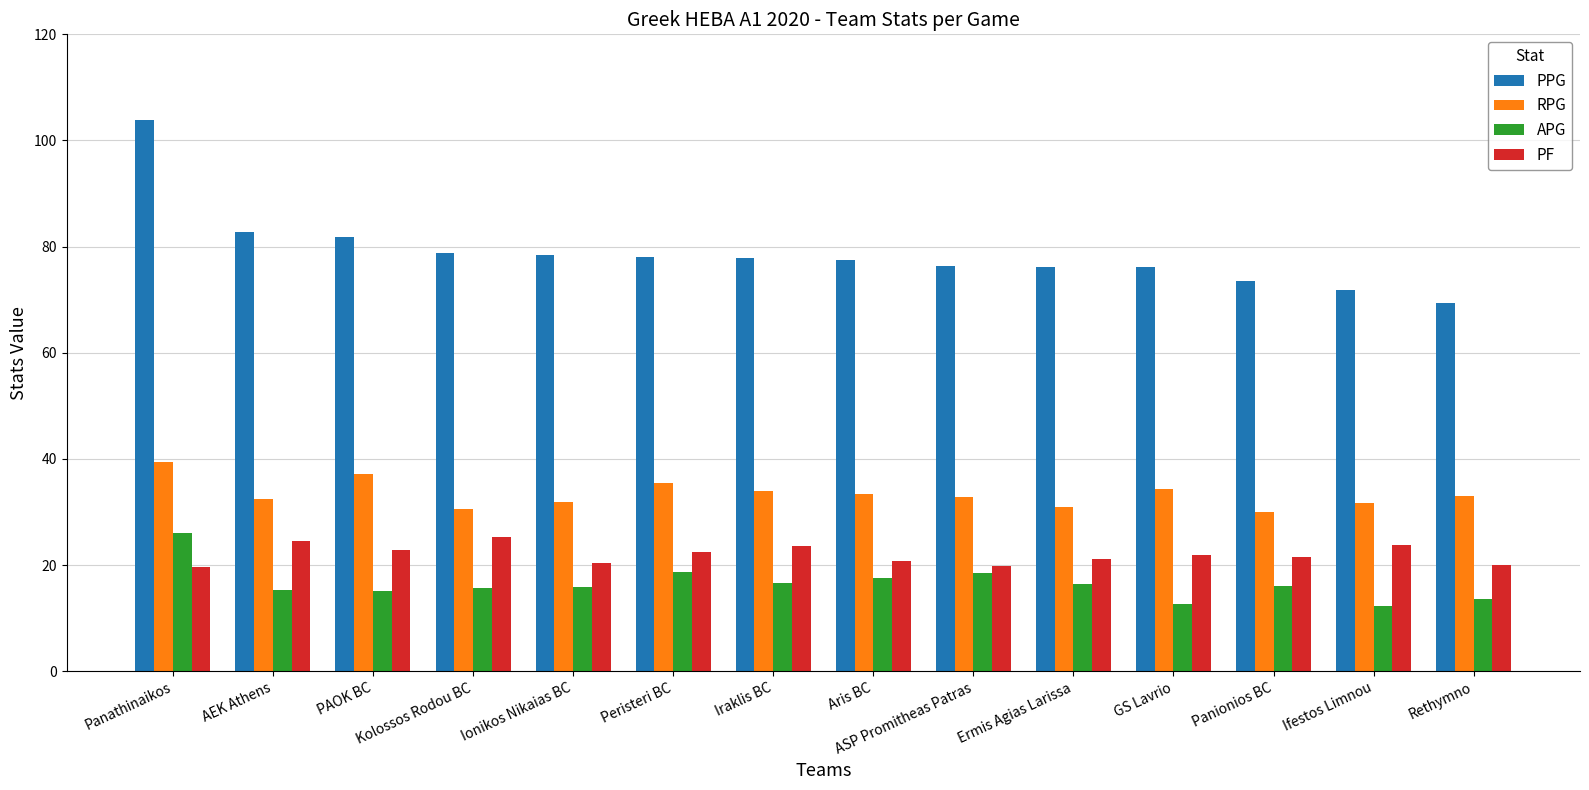

At which category is the sum across all series the highest?

Panathinaikos